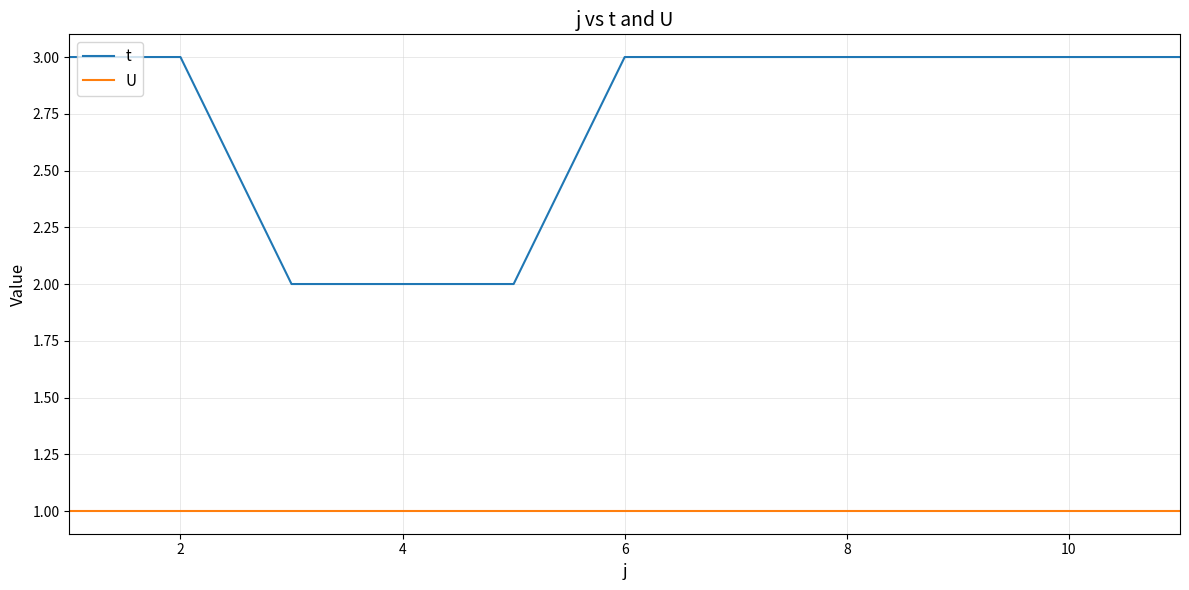

List the series in order of their peak value, highest first.

t, U